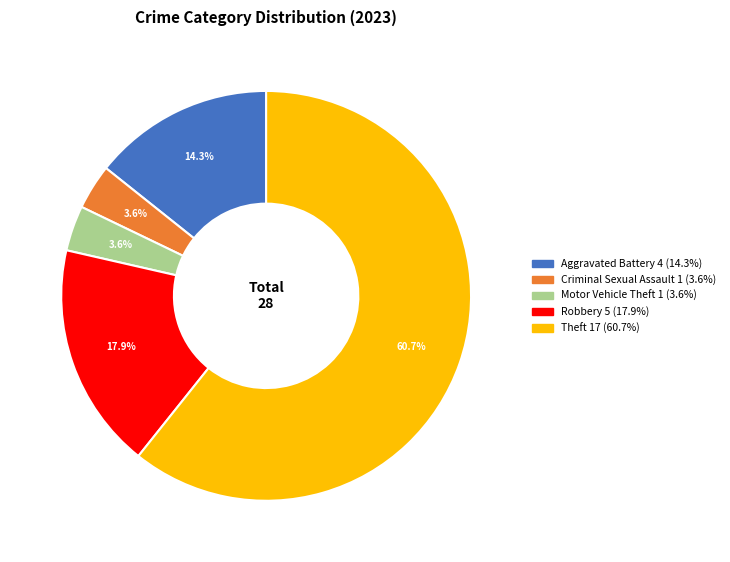

Is there a majority slice in this chart?

Yes